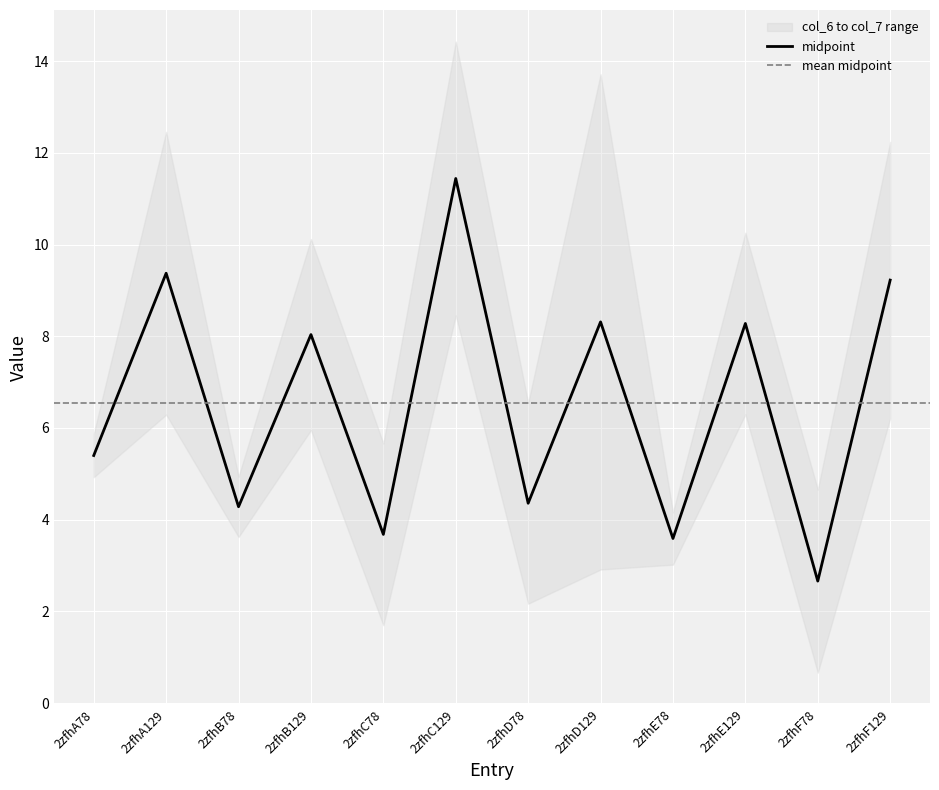

Rank the series by their average value, from lowest to highest.

col_6, col_7